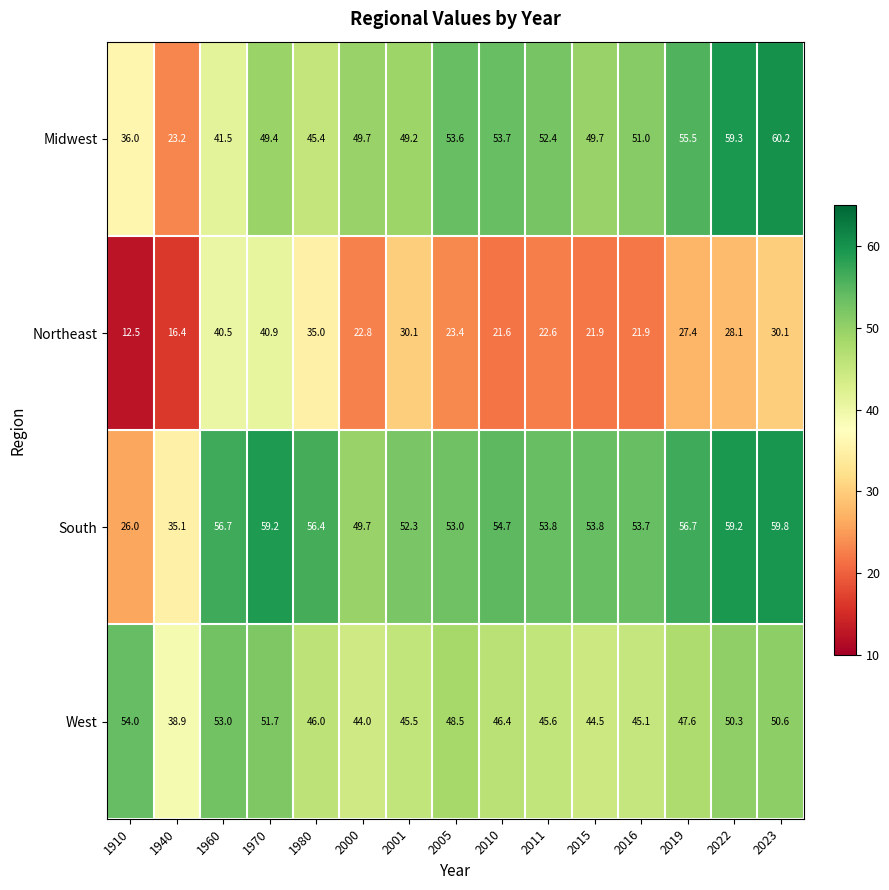

Count the number of categories in the chart.

15